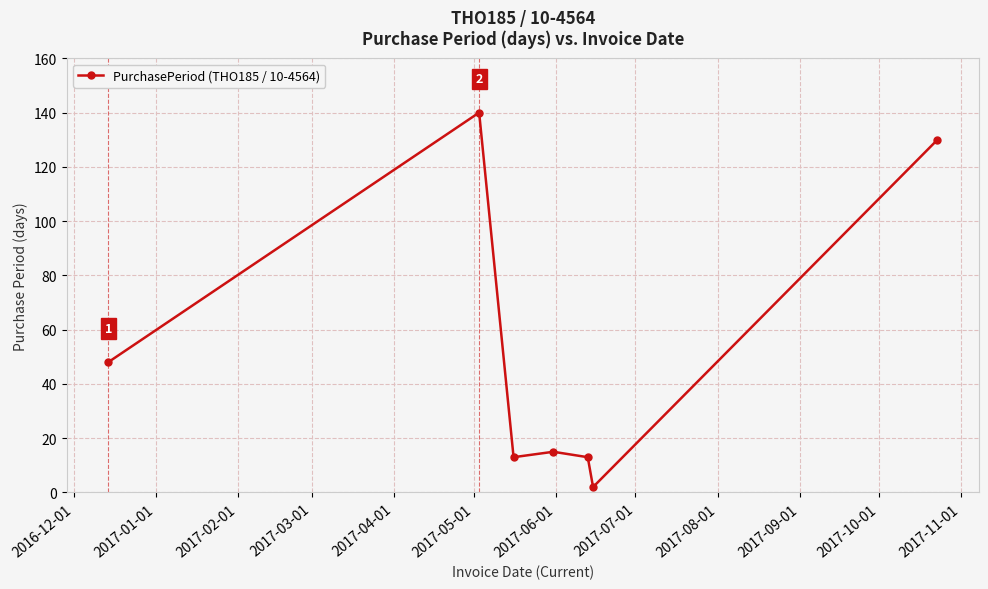

Does the chart display data point markers on the line(s)?

Yes